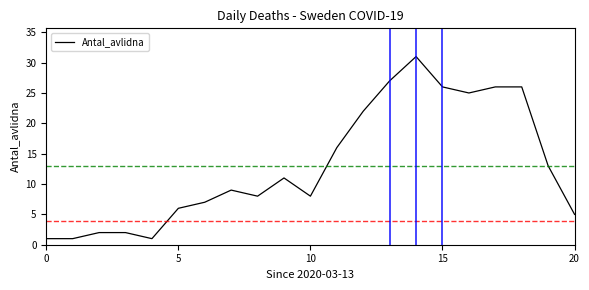

How many lines are shown in the chart?

1